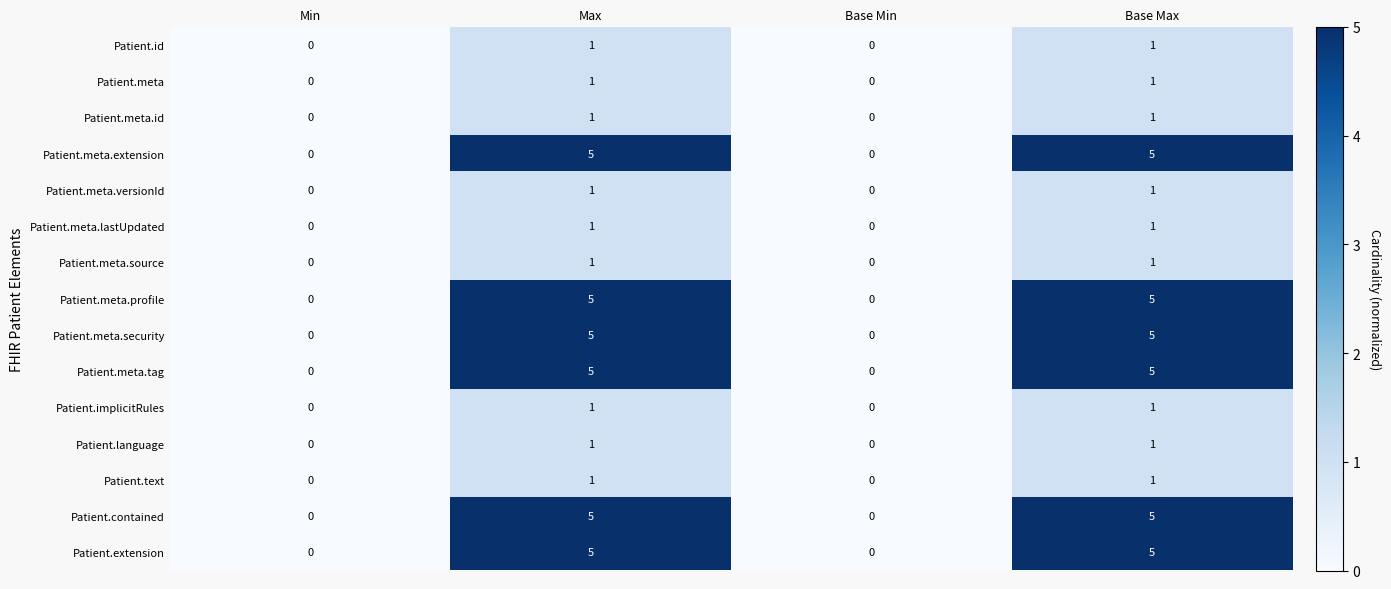

Is the value of Patient.meta.versionId at Base Max greater than the value of Patient.meta.profile at Max?

No